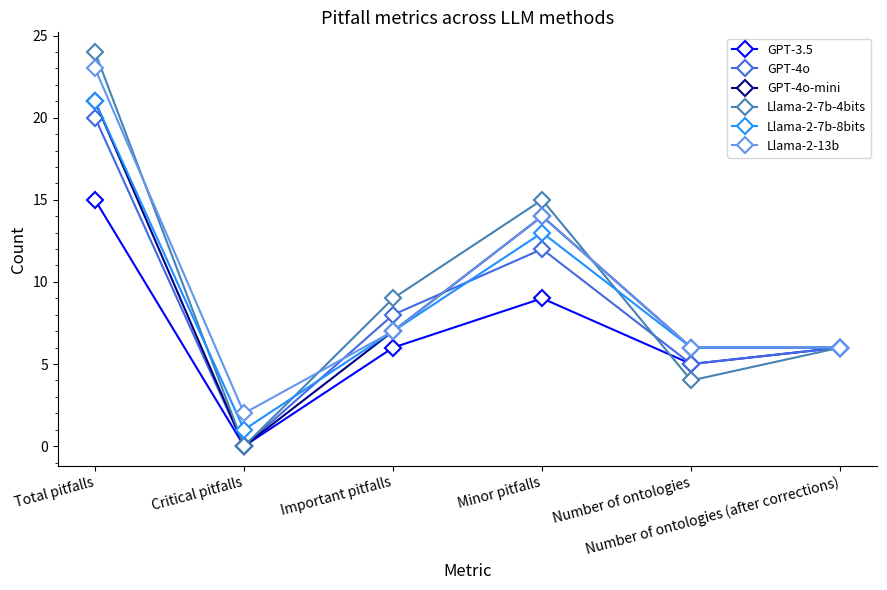

Which series changed the most between Total pitfalls and Number of ontologies?

Llama-2-7b-4bits